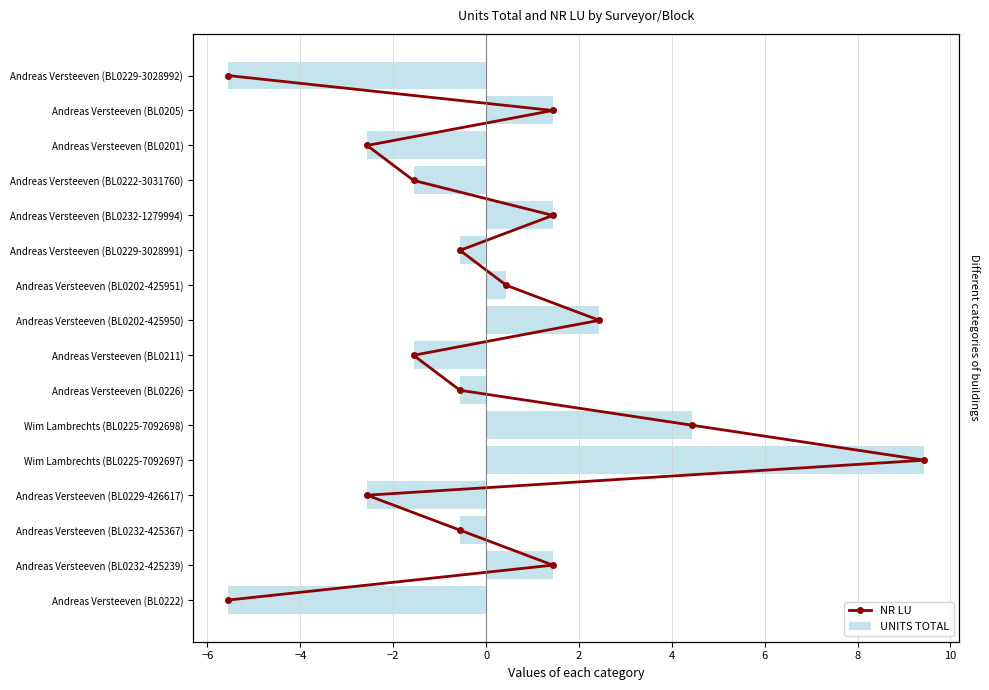

List the series in order of their overall mean, lowest first.

UNITS TOTAL, NR LU